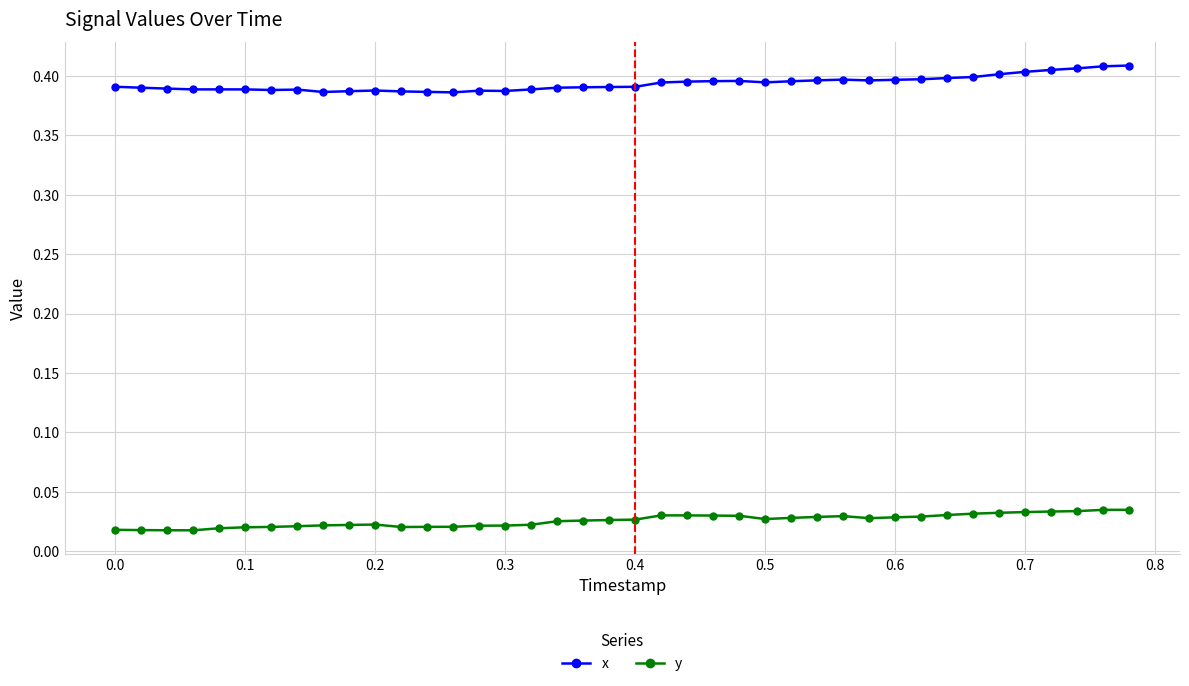

How many x values are between 0 and 1?

40